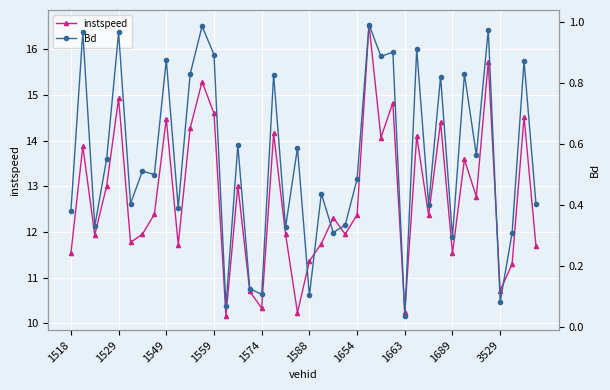

How many interior local peaks does the instspeed series have?

14